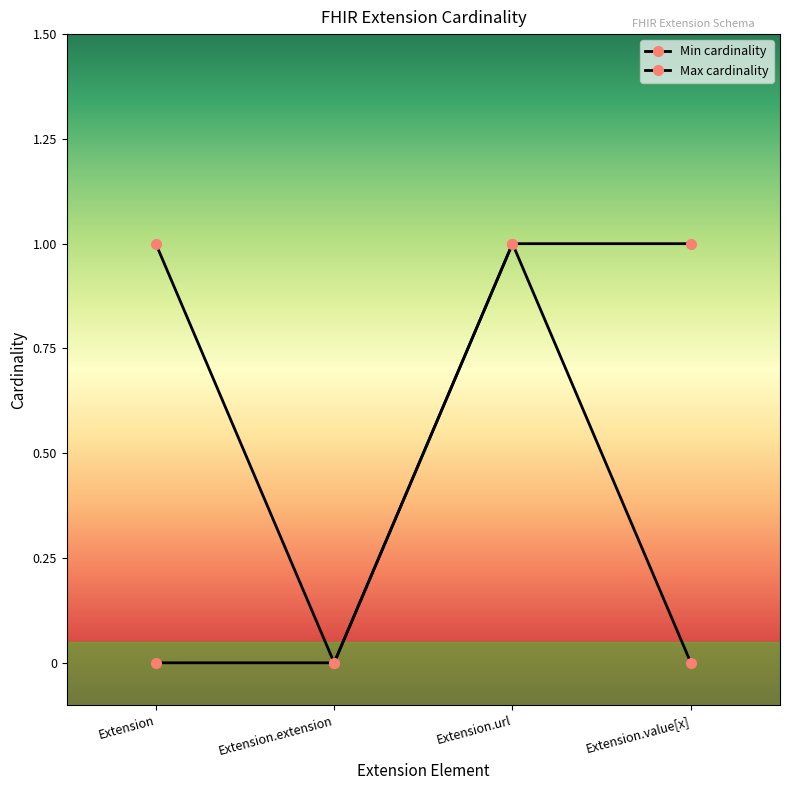

Reading left to right, transcribe all the data shown in this chart.

Min cardinality: Extension=0	Extension.extension=0	Extension.url=1	Extension.value[x]=0
Max cardinality: Extension=1	Extension.extension=0	Extension.url=1	Extension.value[x]=1